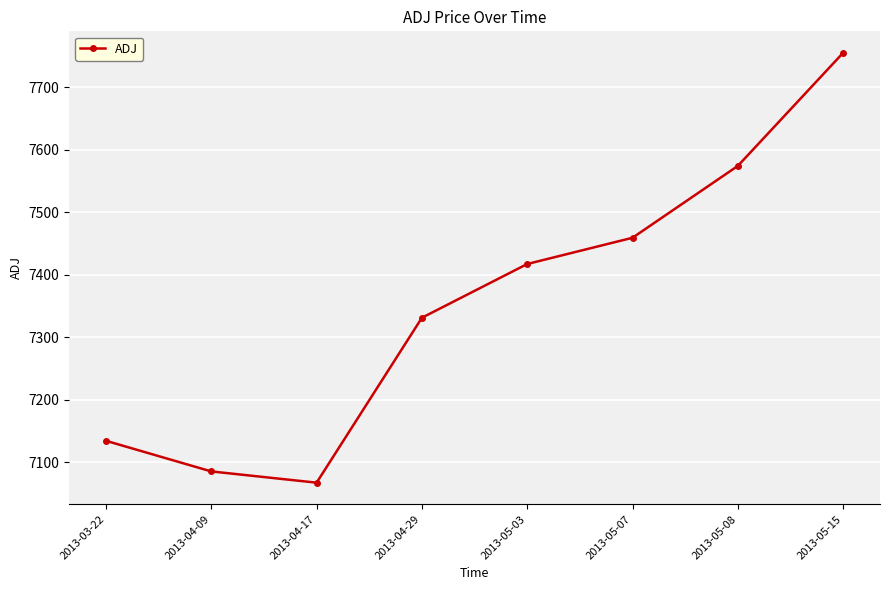

Is it true that the value at 2013-05-03 is 3742.8?

False